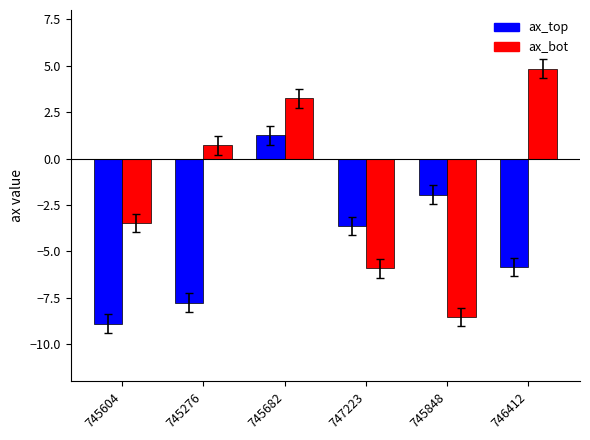

At which category is the sum across all series the highest?

745682